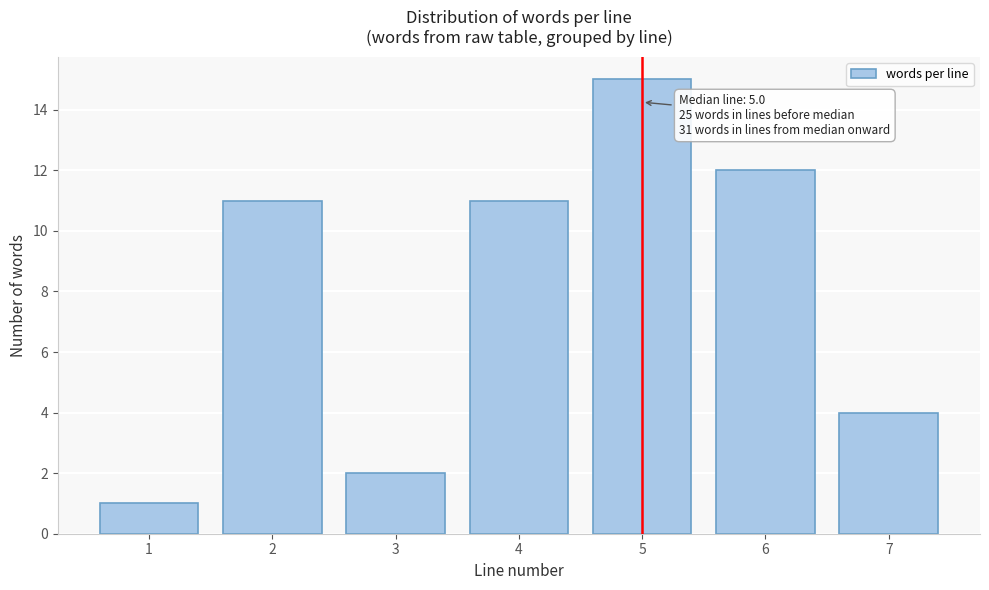

Reading left to right, transcribe all the data shown in this chart.

1	11	2	11	15	12	4